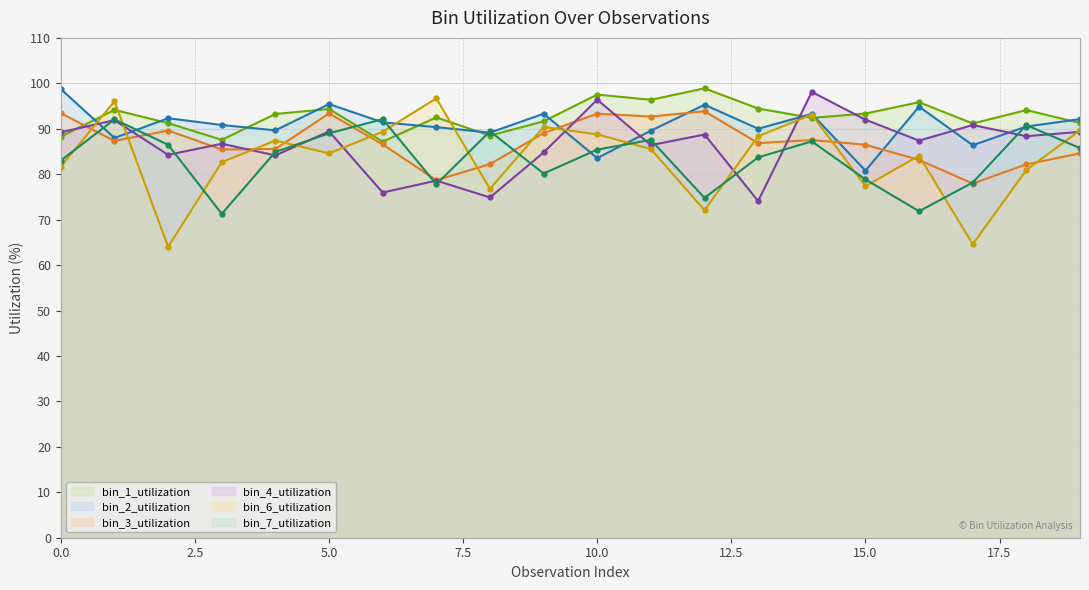

What is the value of the bin_1_utilization point at the 15th from the left?

92.4